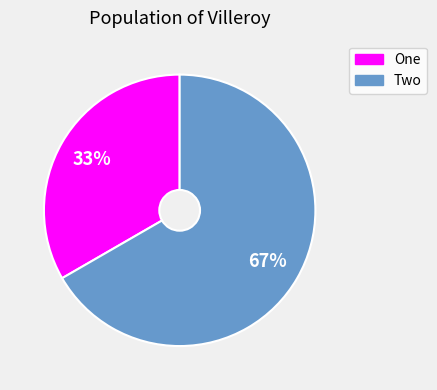

To the nearest percent, what is the average slice percentage?

50%